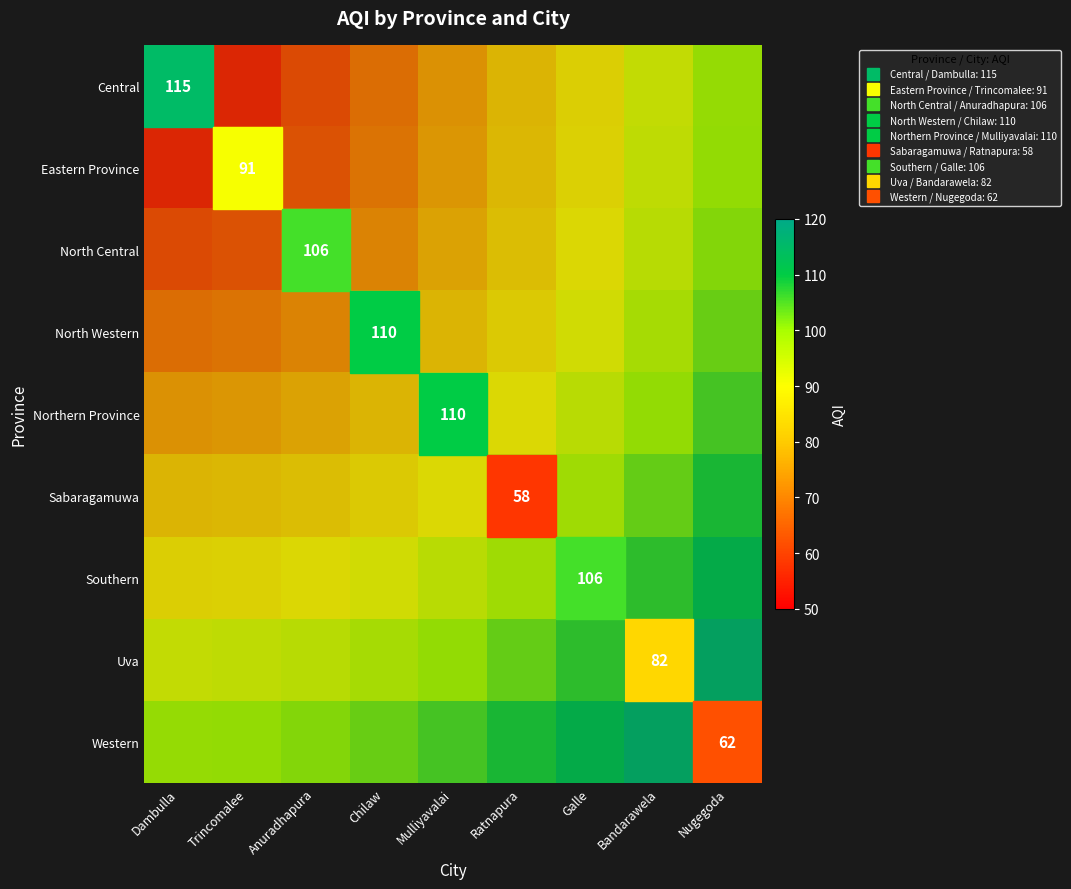

Where is North Central nearest to the value 0?

Dambulla